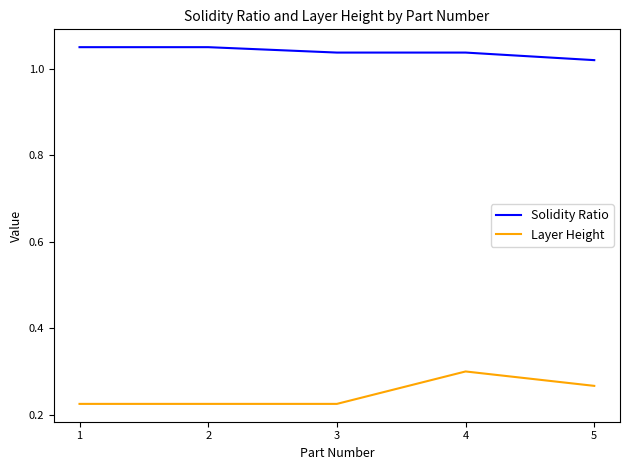

At which label does Layer Height reach its peak?

4